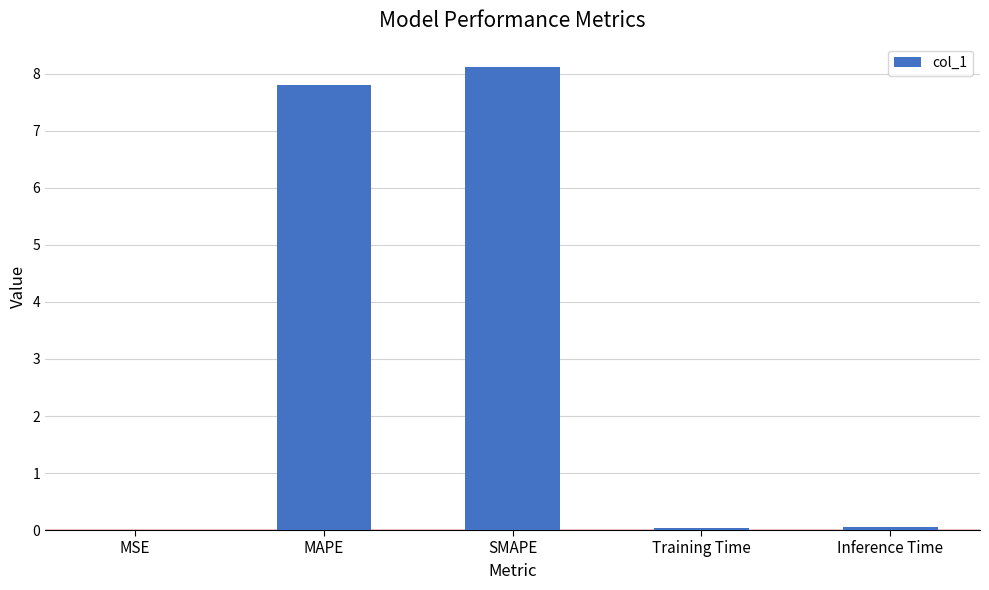

What is the average value?

3.2